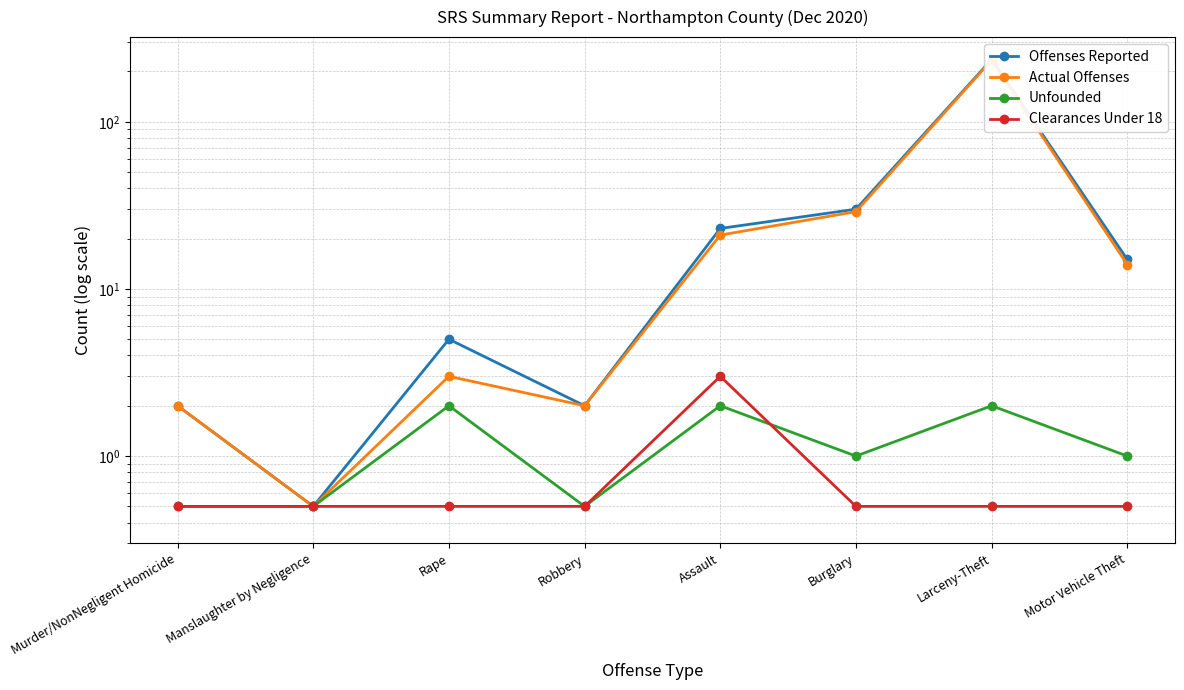

What is the highest value of the Offenses Reported series?

236.0